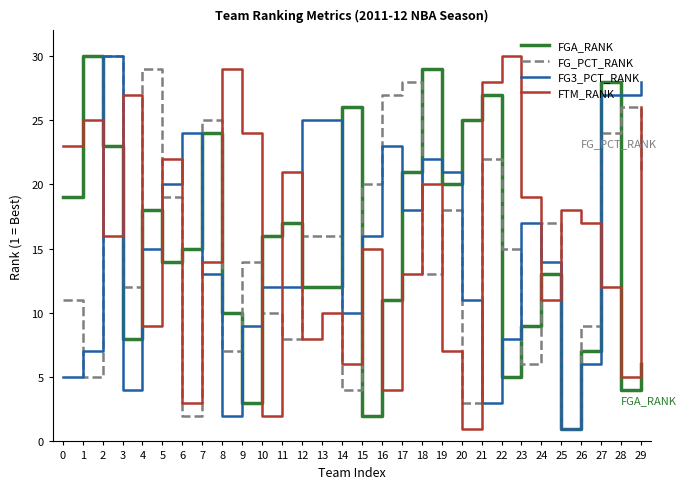

The value of FTM_RANK at 11 is 9. True or false?

False